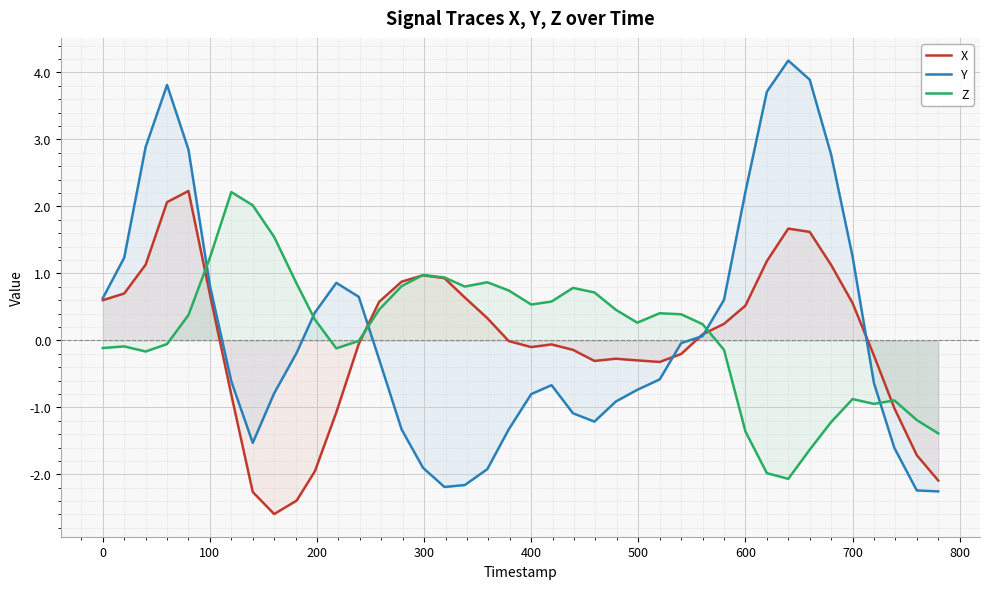

The value of Z at 600 is -1.4. True or false?

True